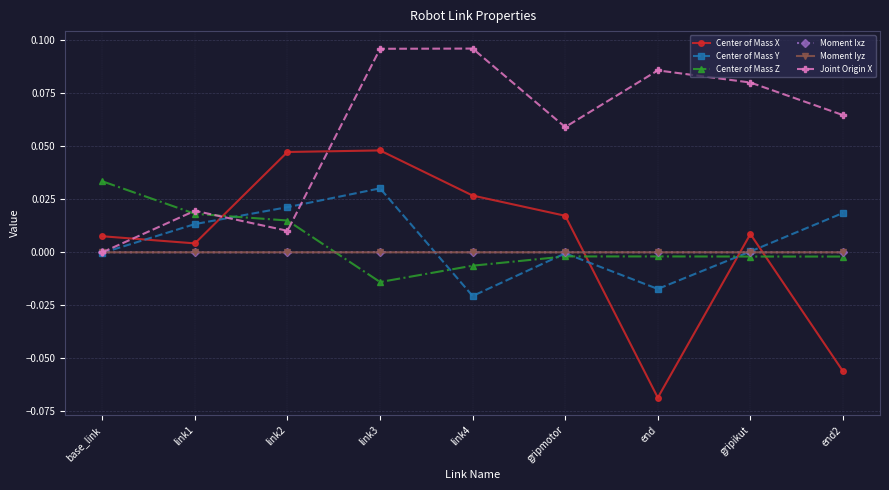

Which series ends up on top after the final intersection of Center of Mass Y and Center of Mass X?

Center of Mass Y